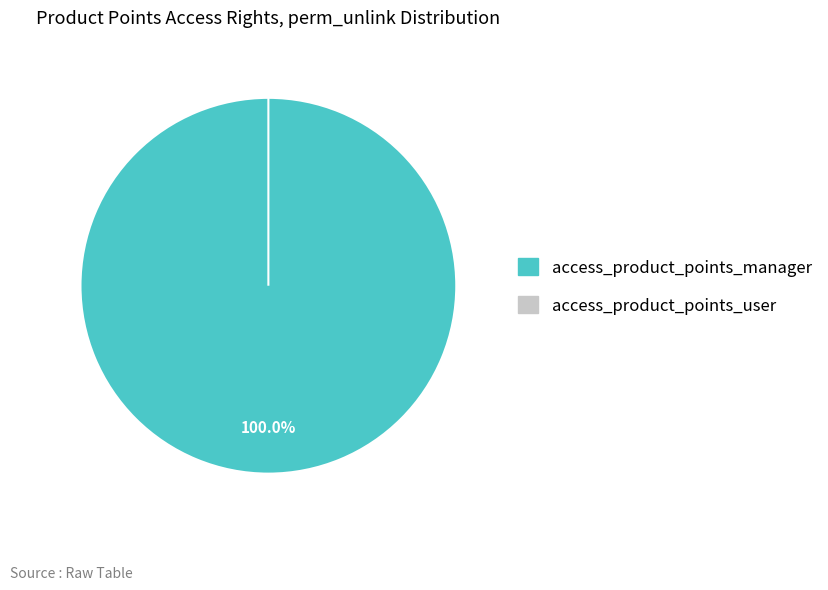

What percentage do access_product_points_manager and access_product_points_user together represent?

100.0%